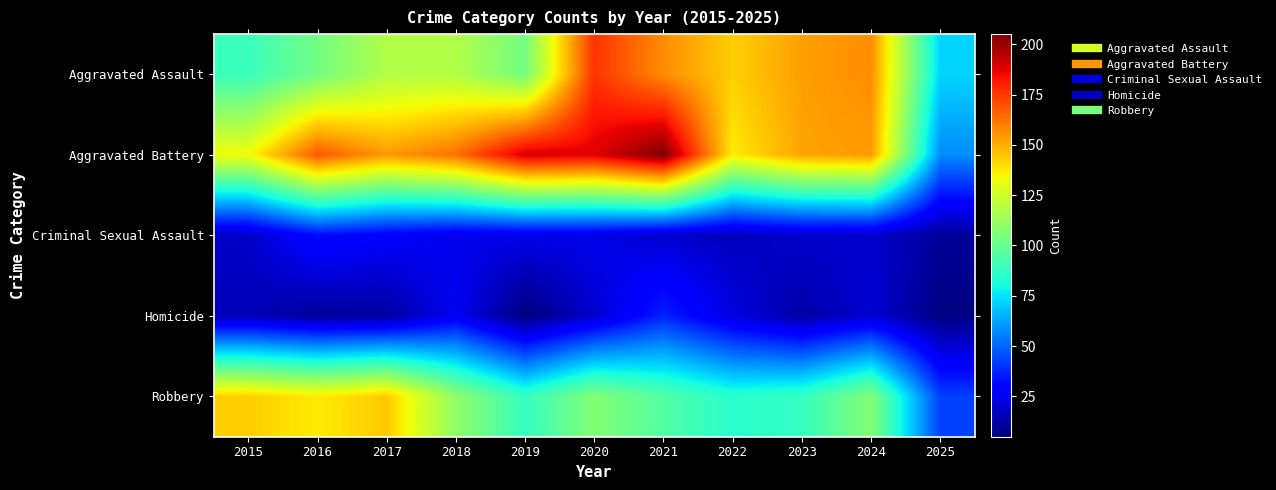

At how many categories does at least one series exceed 42?

11